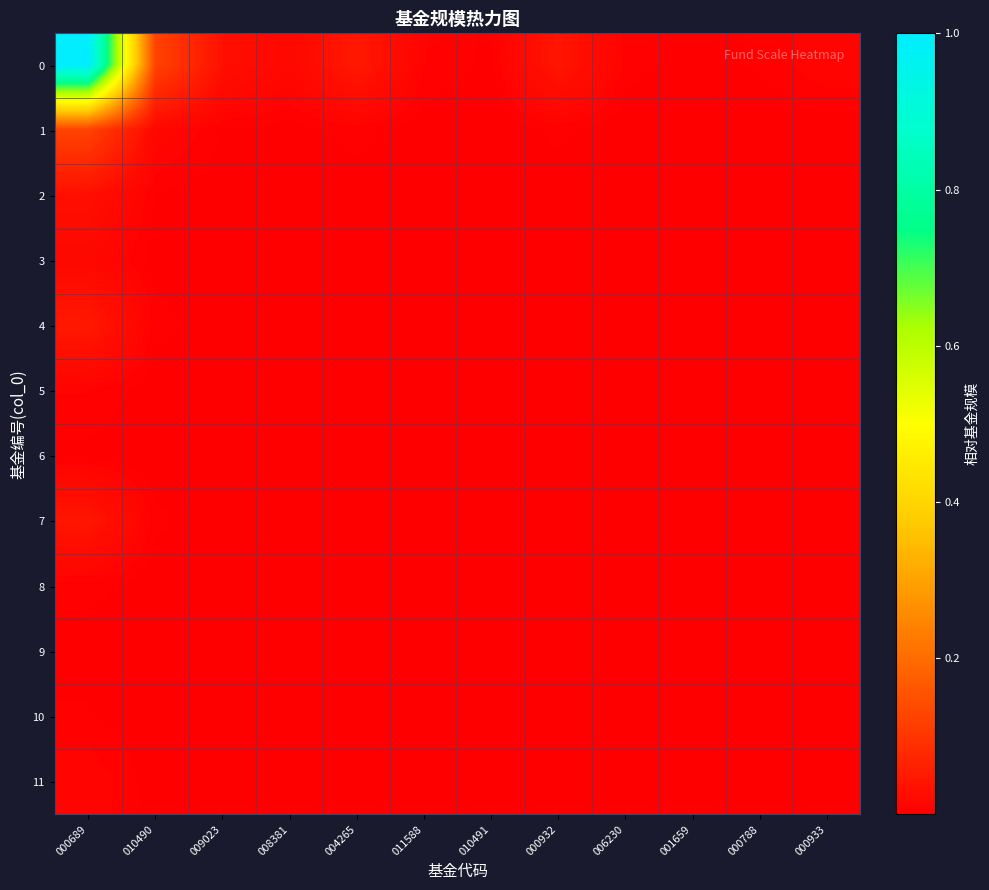

Reading right to left, what are all the values shown in this chart?

0: 000933=0.0	000788=0.0	001659=0.0	006230=0.0	000932=0.0	010491=0.0	011588=0.0	004265=0.0	008381=0.0	009023=0.0	010490=0.1	000689=1.0
1: 000933=0.0	000788=0.0	001659=0.0	006230=0.0	000932=0.0	010491=0.0	011588=0.0	004265=0.0	008381=0.0	009023=0.0	010490=0.0	000689=0.1
2: 000933=0.0	000788=0.0	001659=0.0	006230=0.0	000932=0.0	010491=0.0	011588=0.0	004265=0.0	008381=0.0	009023=0.0	010490=0.0	000689=0.0
3: 000933=0.0	000788=0.0	001659=0.0	006230=0.0	000932=0.0	010491=0.0	011588=0.0	004265=0.0	008381=0.0	009023=0.0	010490=0.0	000689=0.0
4: 000933=0.0	000788=0.0	001659=0.0	006230=0.0	000932=0.0	010491=0.0	011588=0.0	004265=0.0	008381=0.0	009023=0.0	010490=0.0	000689=0.0
5: 000933=0.0	000788=0.0	001659=0.0	006230=0.0	000932=0.0	010491=0.0	011588=0.0	004265=0.0	008381=0.0	009023=0.0	010490=0.0	000689=0.0
6: 000933=0.0	000788=0.0	001659=0.0	006230=0.0	000932=0.0	010491=0.0	011588=0.0	004265=0.0	008381=0.0	009023=0.0	010490=0.0	000689=0.0
7: 000933=0.0	000788=0.0	001659=0.0	006230=0.0	000932=0.0	010491=0.0	011588=0.0	004265=0.0	008381=0.0	009023=0.0	010490=0.0	000689=0.0
8: 000933=0.0	000788=0.0	001659=0.0	006230=0.0	000932=0.0	010491=0.0	011588=0.0	004265=0.0	008381=0.0	009023=0.0	010490=0.0	000689=0.0
9: 000933=0.0	000788=0.0	001659=0.0	006230=0.0	000932=0.0	010491=0.0	011588=0.0	004265=0.0	008381=0.0	009023=0.0	010490=0.0	000689=0.0
10: 000933=0.0	000788=0.0	001659=0.0	006230=0.0	000932=0.0	010491=0.0	011588=0.0	004265=0.0	008381=0.0	009023=0.0	010490=0.0	000689=0.0
11: 000933=0.0	000788=0.0	001659=0.0	006230=0.0	000932=0.0	010491=0.0	011588=0.0	004265=0.0	008381=0.0	009023=0.0	010490=0.0	000689=0.0